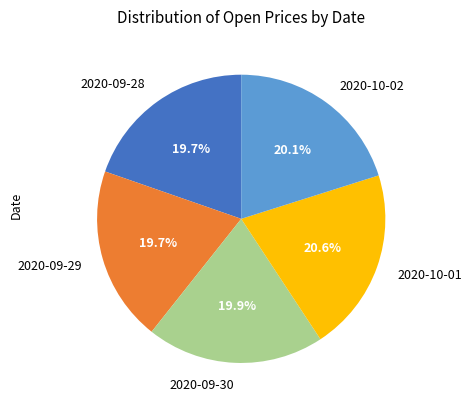

How many slices are in this pie chart?

5